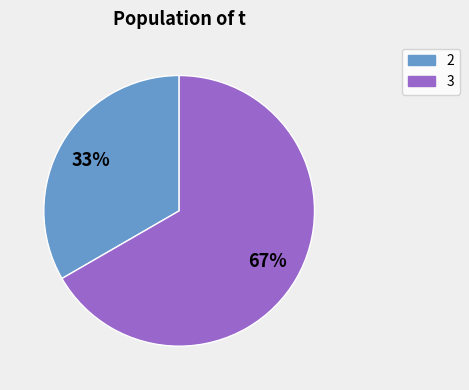

Does any single category account for the majority?

Yes